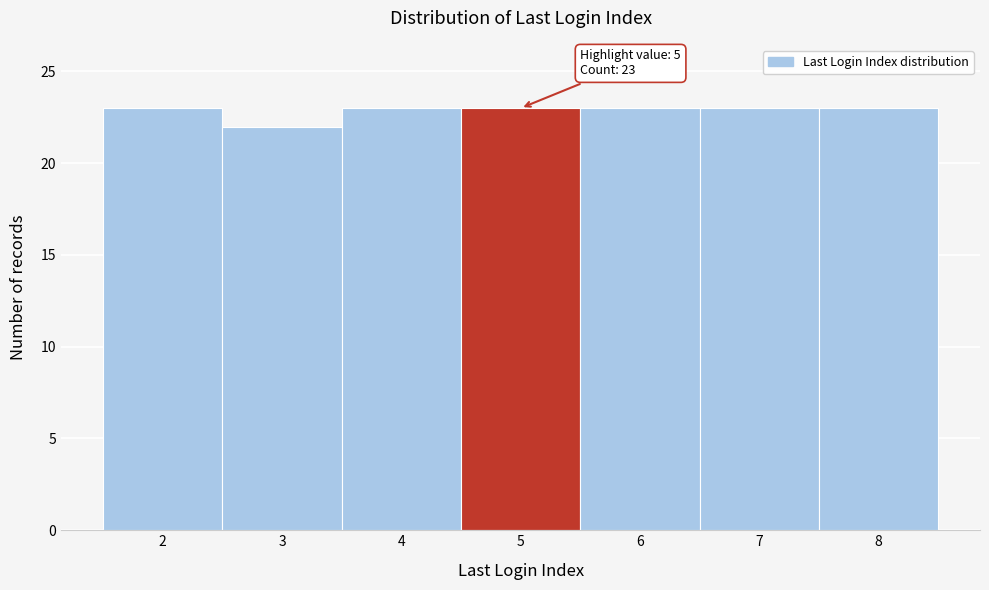

Reading left to right, what are all the values shown in this chart?

23	22	23	23	23	23	23